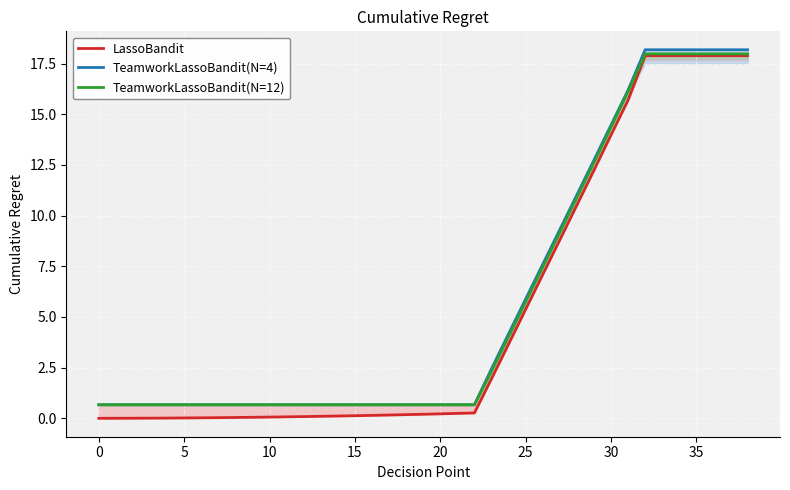

True or false: TeamworkLassoBandit(N=4) and TeamworkLassoBandit(N=12) cross at least once.

False